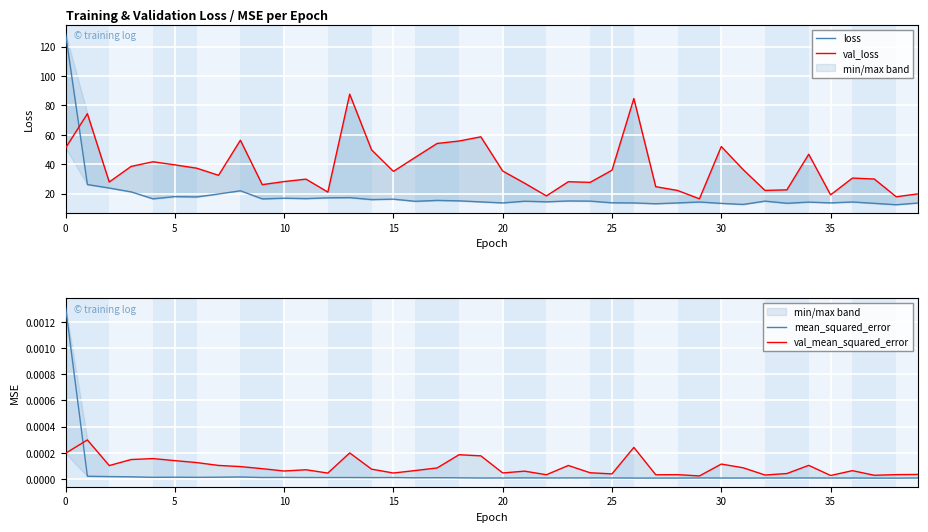

At how many categories does at least one series exceed 124?

1